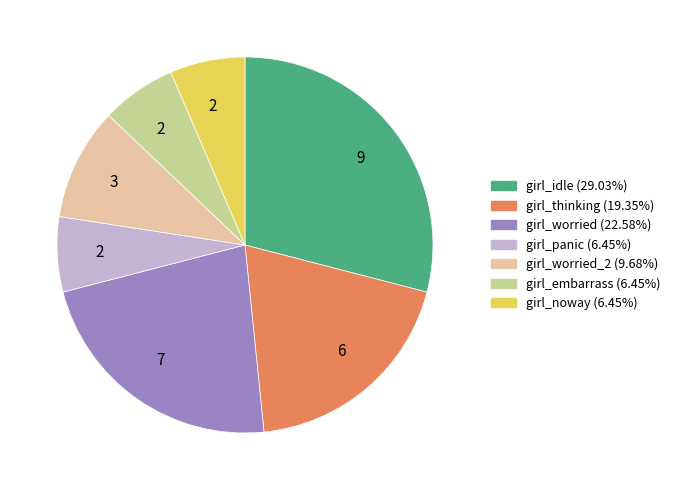

Is there any slice that represents more than half of the pie?

No